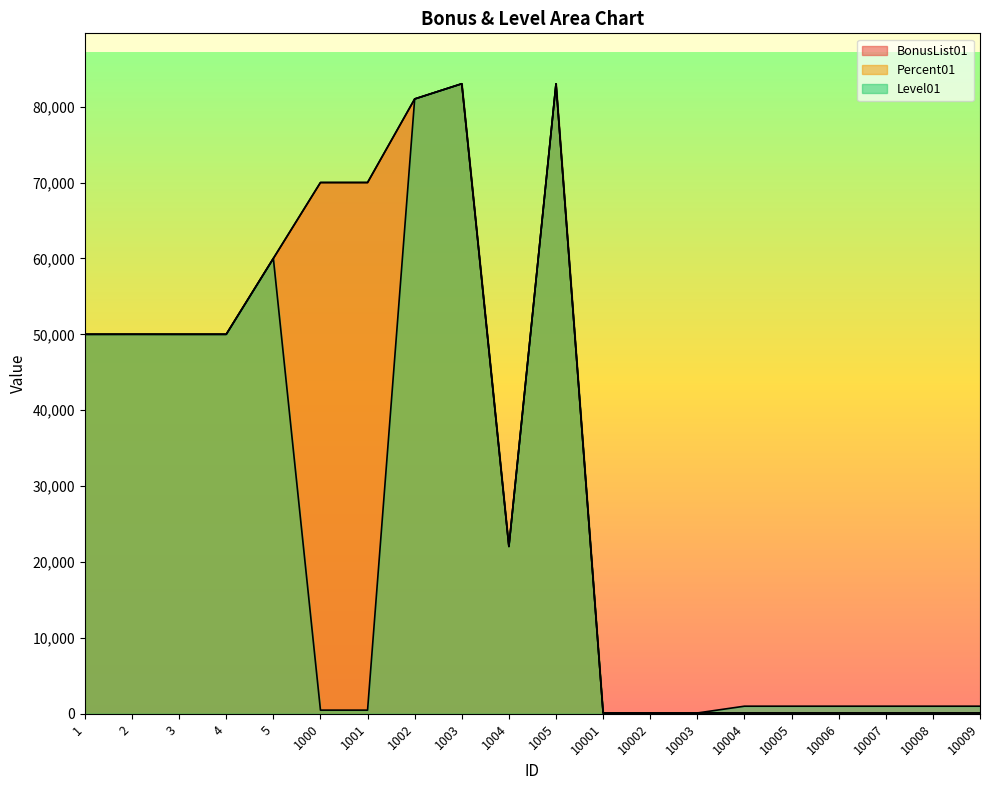

Reading right to left, what are all the values shown in this chart?

BonusList01: 10009=106	10008=106	10007=106	10006=106	10005=106	10004=106	10003=108	10002=108	10001=108	1005=83005	1004=22048	1003=83016	1002=81011	1001=70003	1000=70003	5=60001	4=50001	3=50001	2=50004	1=50001
Percent01: 10009=109	10008=109	10007=109	10006=109	10005=109	10004=109	10003=111	10002=111	10001=111	1005=83008	1004=22049	1003=83017	1002=81012	1001=70002	1000=70002	5=60002	4=50002	3=50002	2=50005	1=50002
Level01: 10009=1000	10008=1000	10007=1000	10006=1000	10005=1000	10004=1000	10003=107	10002=107	10001=107	1005=83017	1004=22050	1003=83018	1002=81013	1001=480	1000=480	5=60003	4=50003	3=50003	2=50006	1=50003